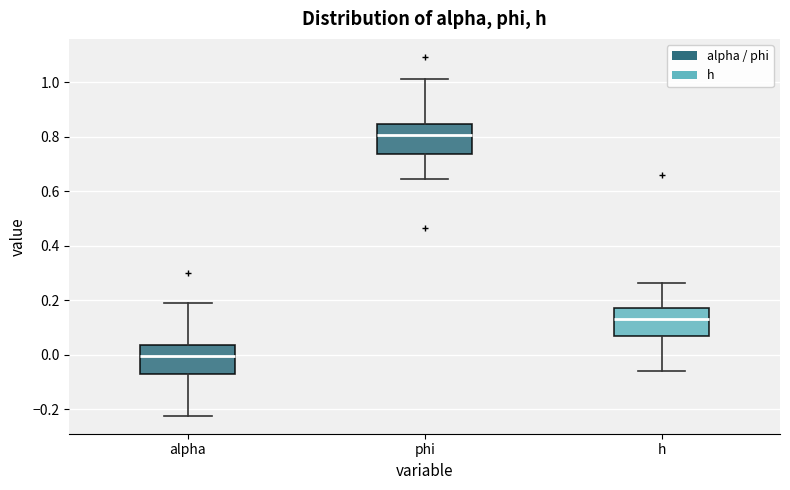

Where does the lower whisker of the box for phi end on the y-axis? The values are not printed on the chart, so give them approximately, as read against the axis.

0.64